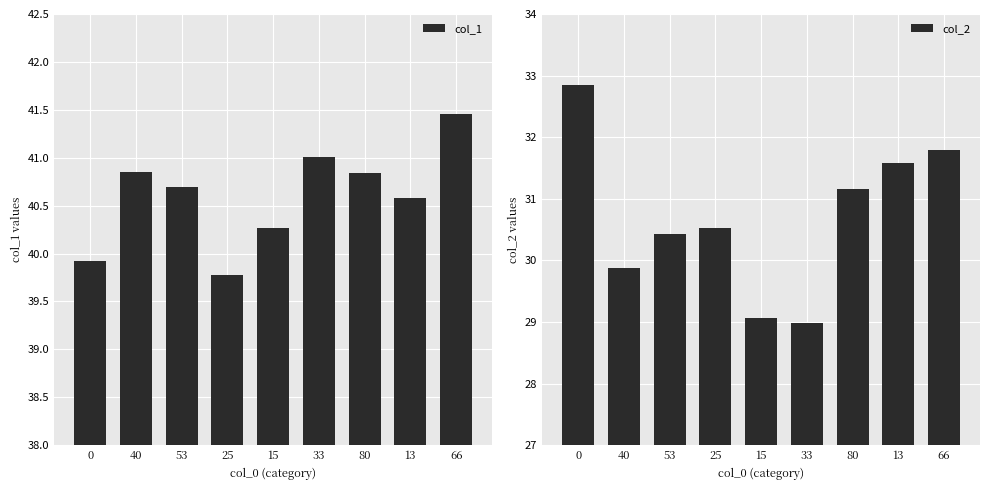

At which category does the chart reach its minimum across all series?

33